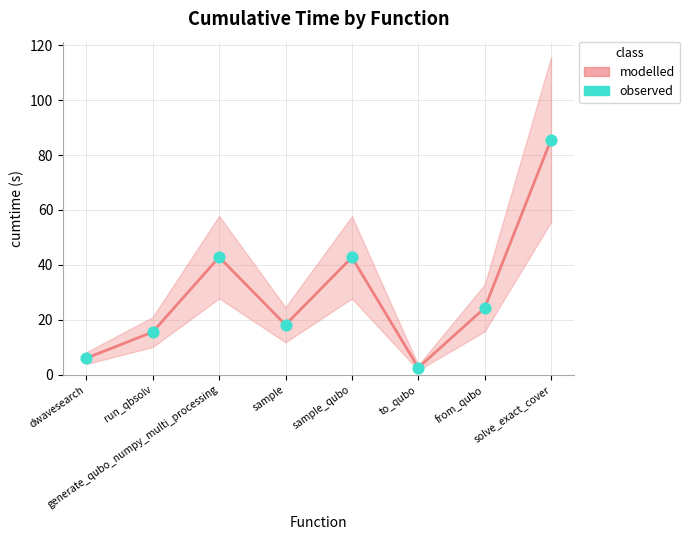

Which series has the largest total across all categories?

modelled